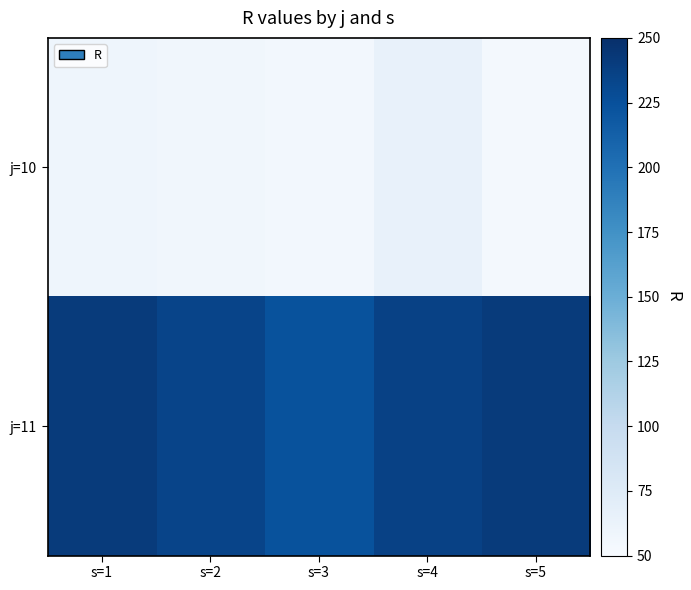

Between s=2 and s=5, which series saw the biggest shift?

j=11